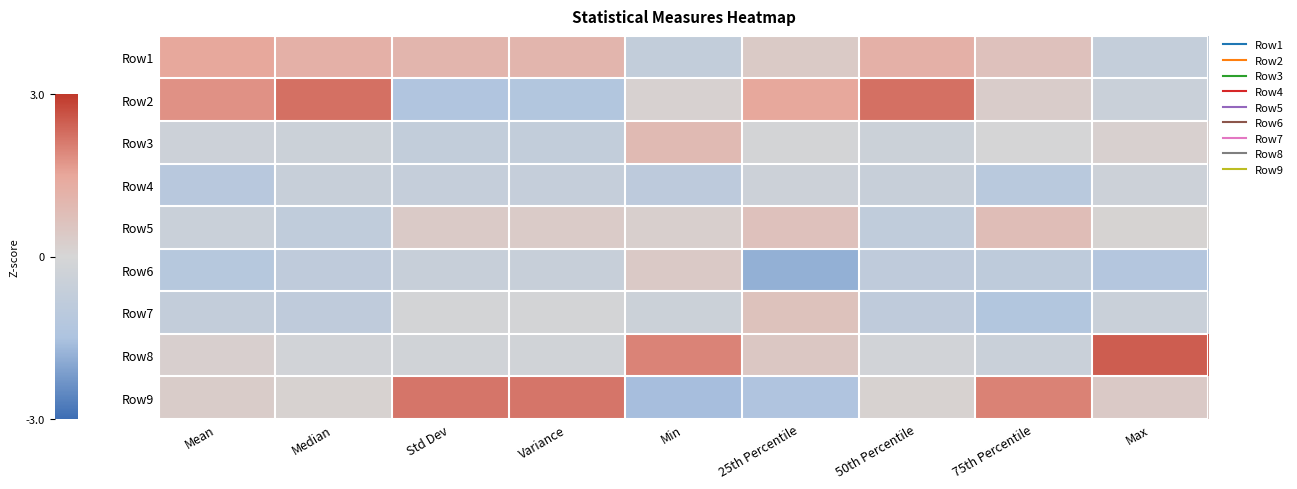

At how many categories does at least one series exceed 0?

9